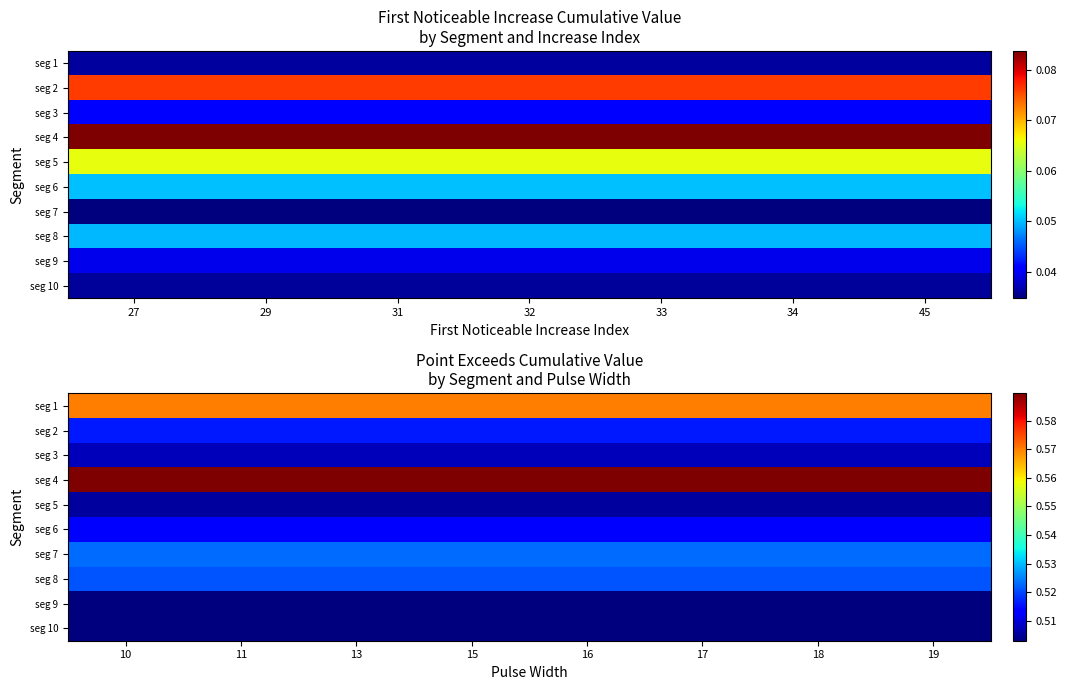

What is the maximum value shown in the chart?

0.6